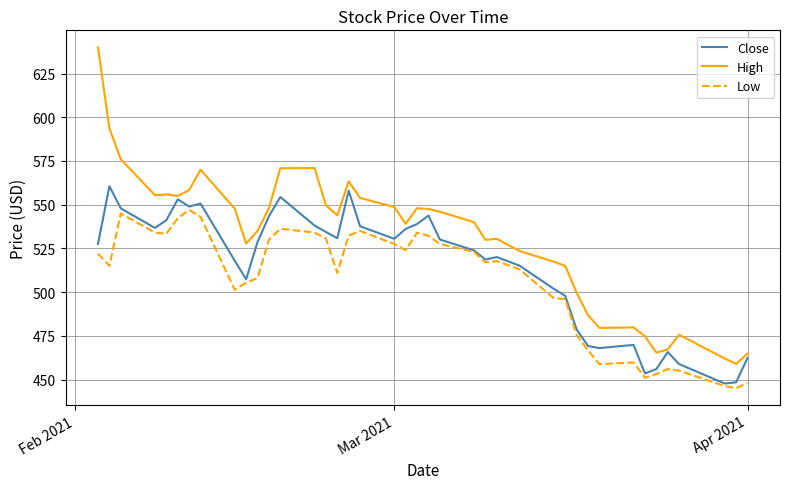

What is the smallest value displayed?

445.0